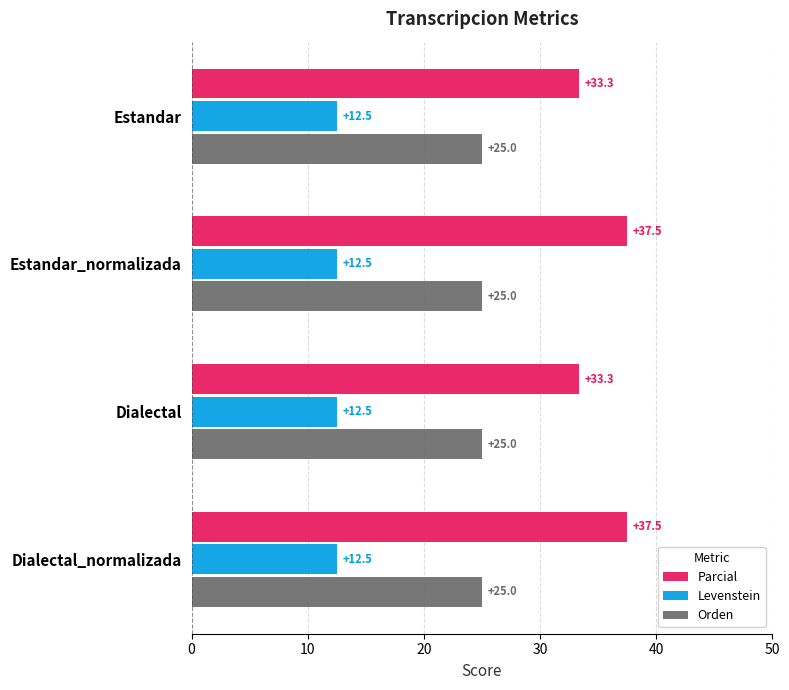

What is the approximate value of Orden at Dialectal?

25.0